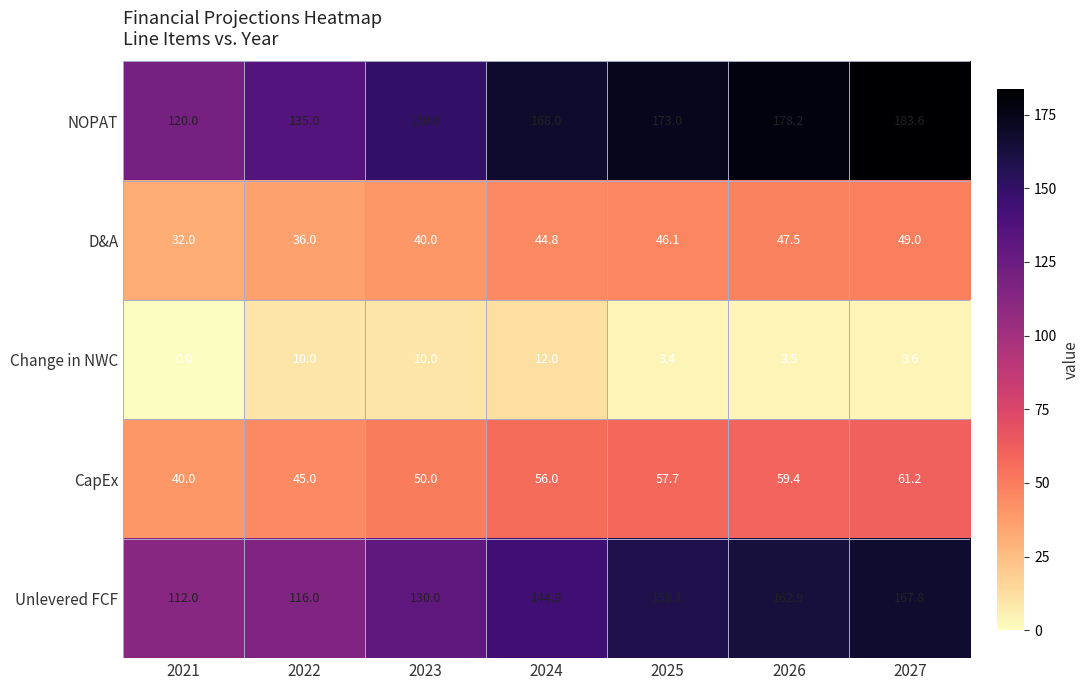

What is the spread (max minus min) of values at 2022?

125.0